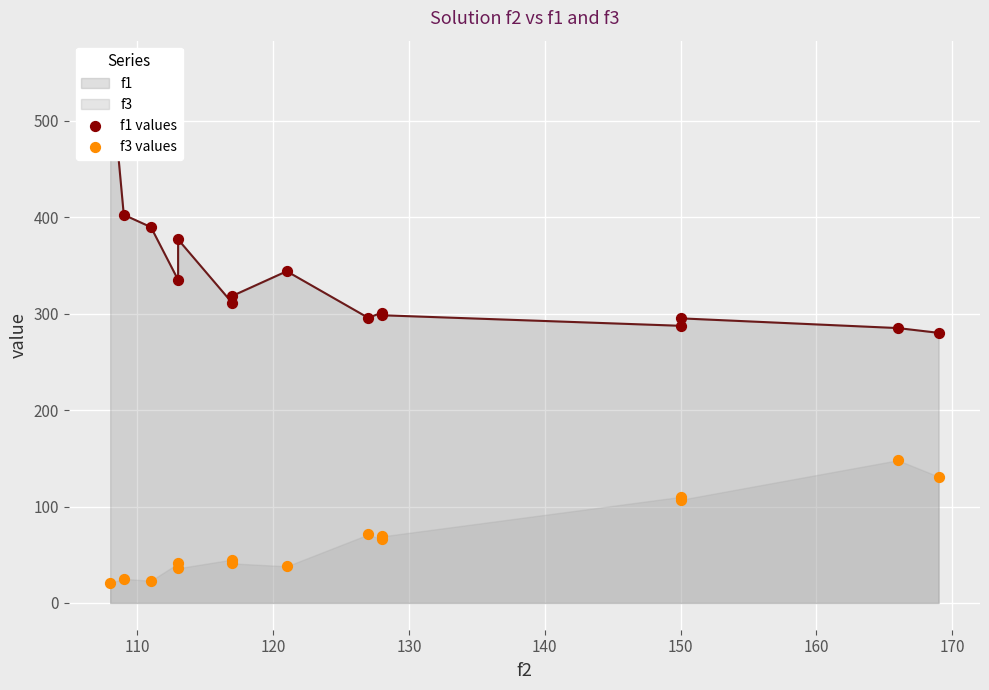

Which series has the largest Y range (max minus min)?

f1 values